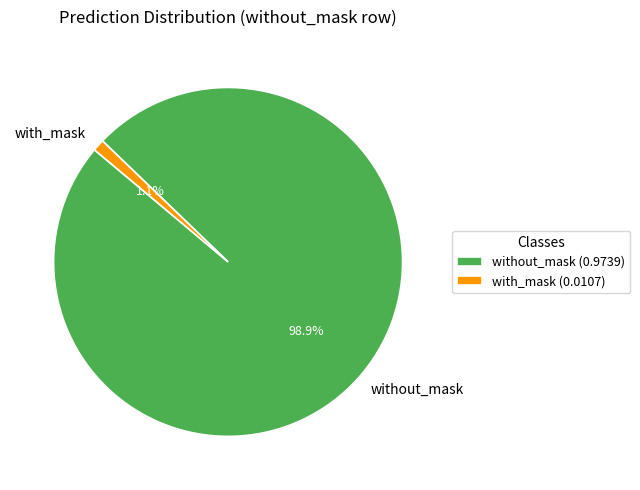

Which has a higher value, without_mask or with_mask?

without_mask